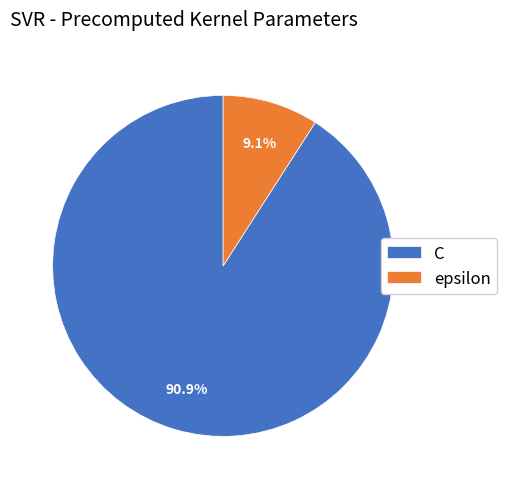

To the nearest percent, what is the difference between the largest and smallest slice percentages?

82%